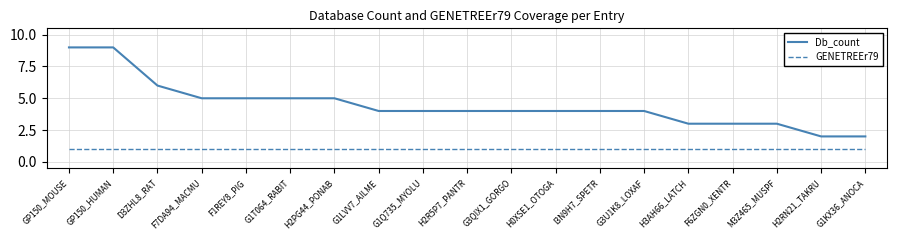

Is the value of Db_count at G3U1K8_LOXAF greater than the value of GENETREEr79 at H0XSE1_OTOGA?

Yes